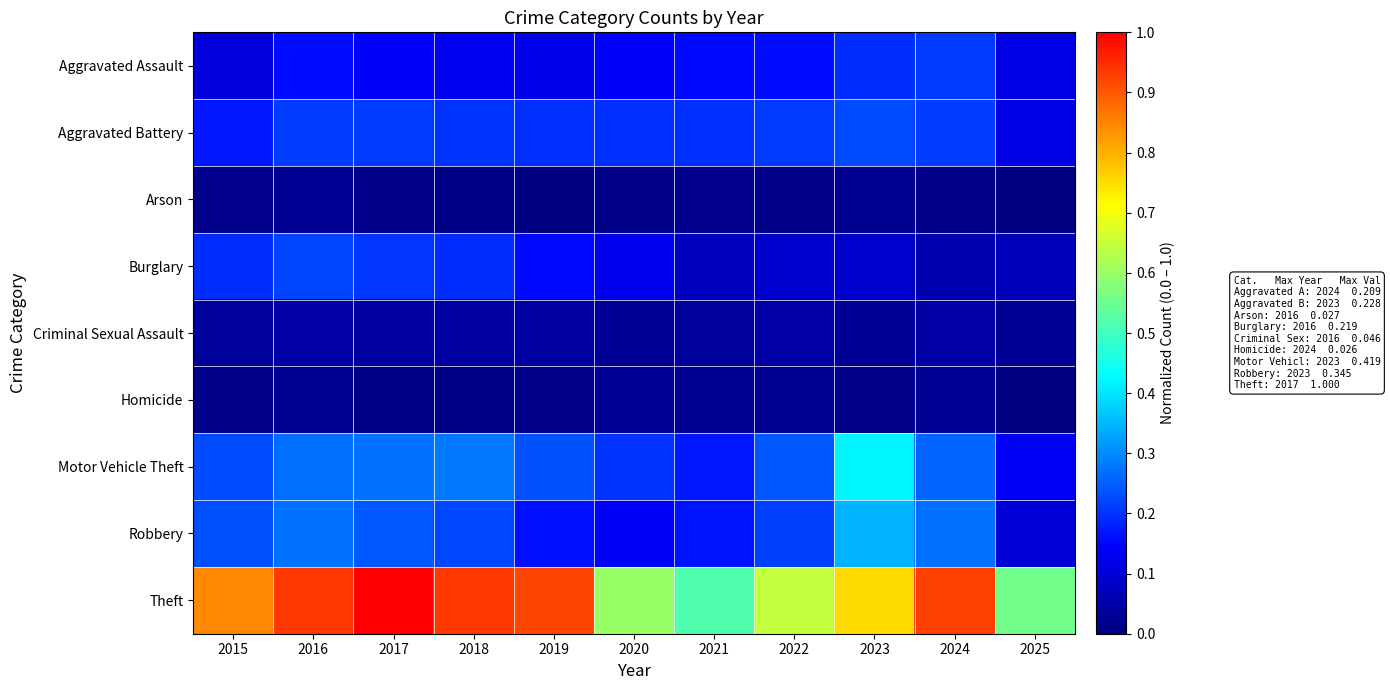

Rank the series at 2025 from highest to lowest value.

Theft, Motor Vehicle Theft, Aggravated Assault, Aggravated Battery, Robbery, Burglary, Criminal Sexual Assault, Homicide, Arson